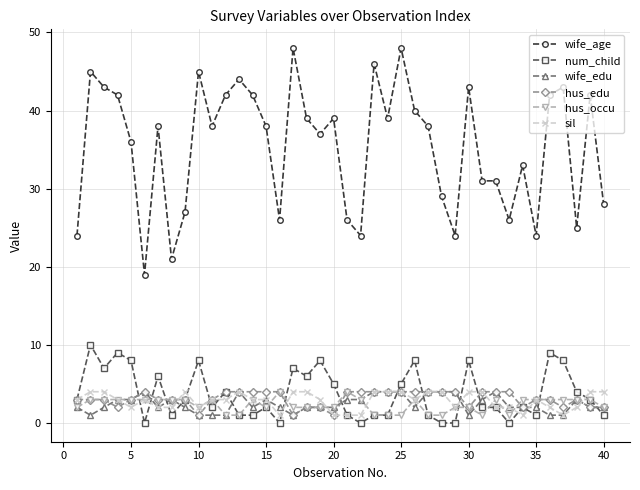

What is the value of the sil point at the 27th from the left?

4